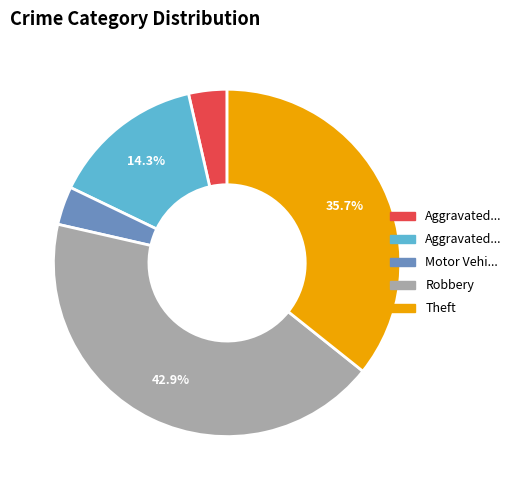

Count the number of slices in the pie.

5